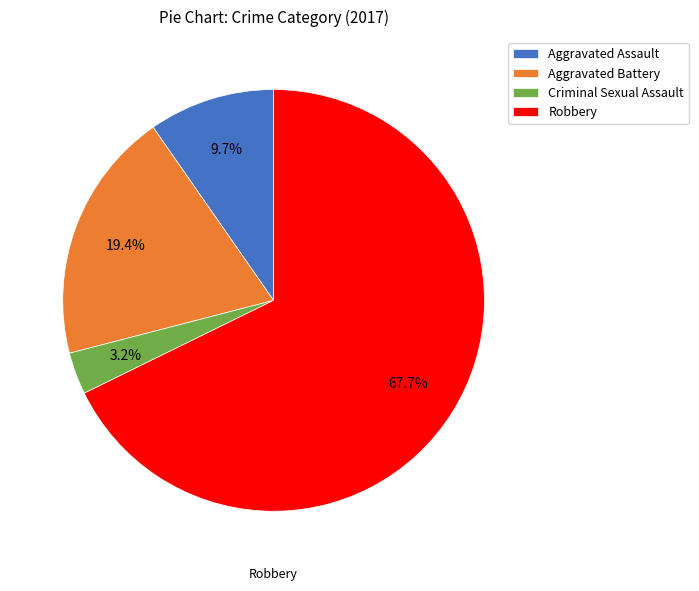

True or false: Robbery accounts for 81% of the total.

False